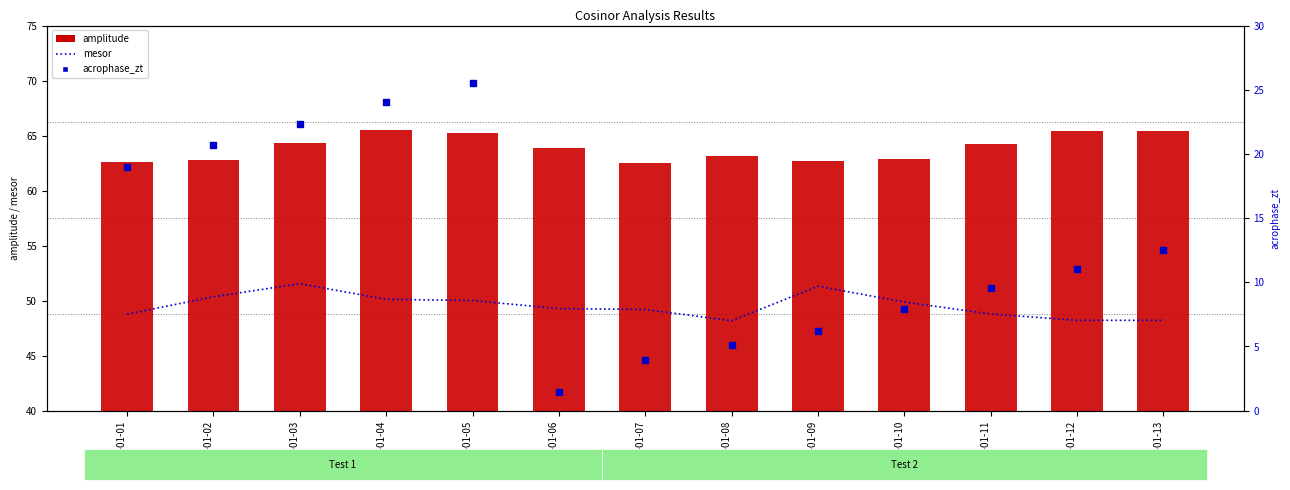

What are all the series names shown in the legend?

mesor, amplitude, acrophase_zt